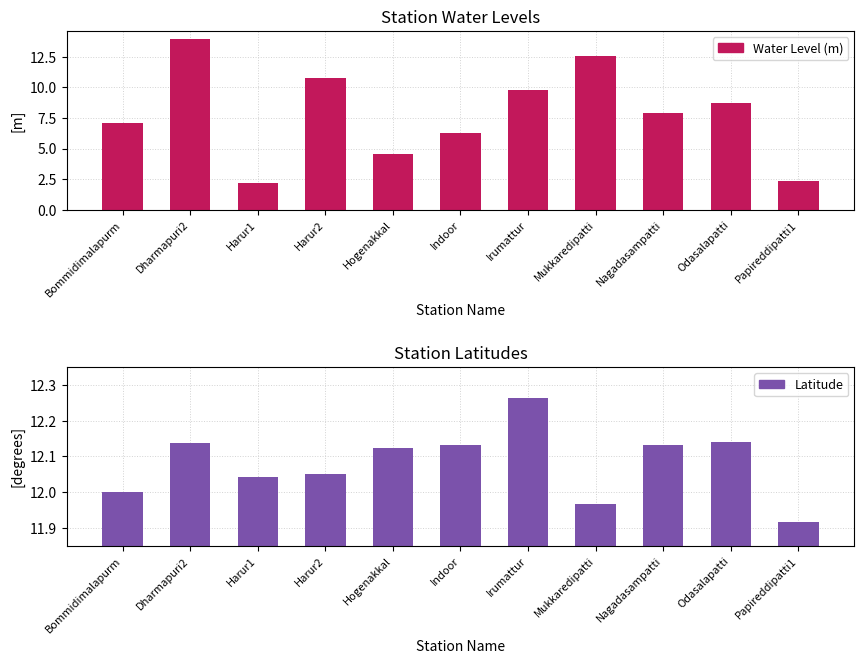

What is the spread (max minus min) of values at Harur1?

9.9